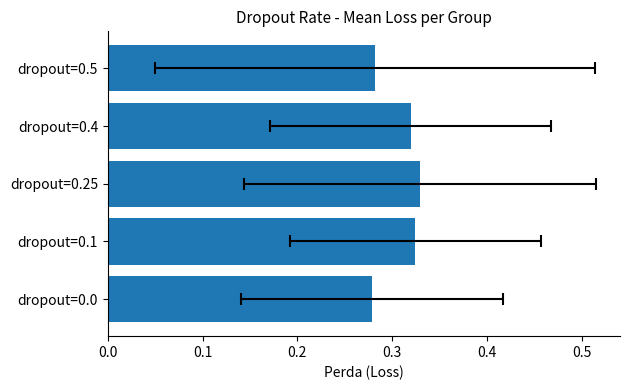

The chart shows a value of 0.4 at 0.0. True or false?

False